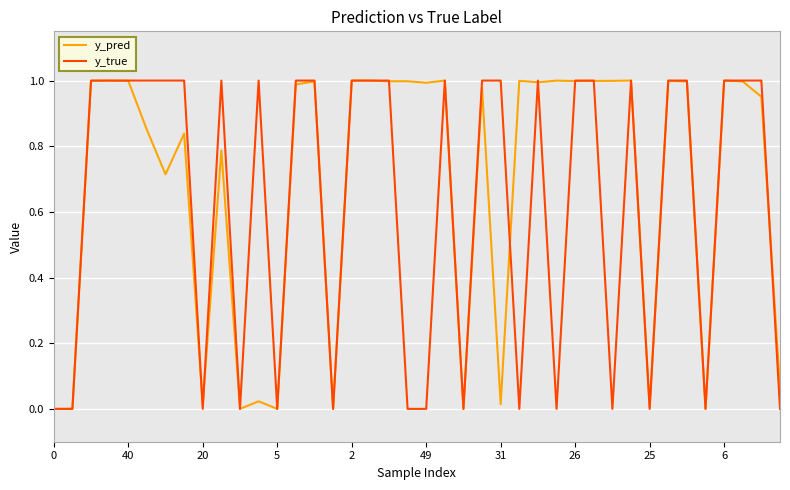

Which series has the largest range (max minus min)?

y_true